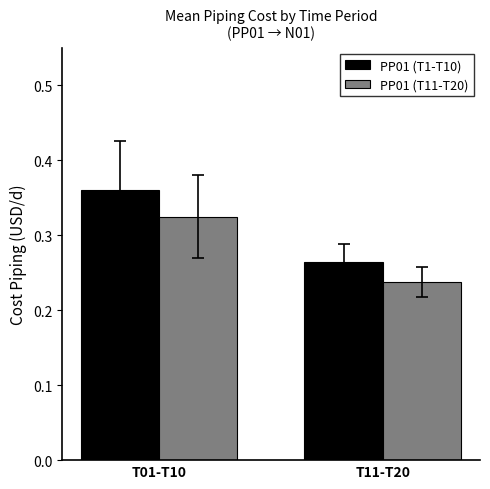

At how many categories does at least one series exceed 0?

2